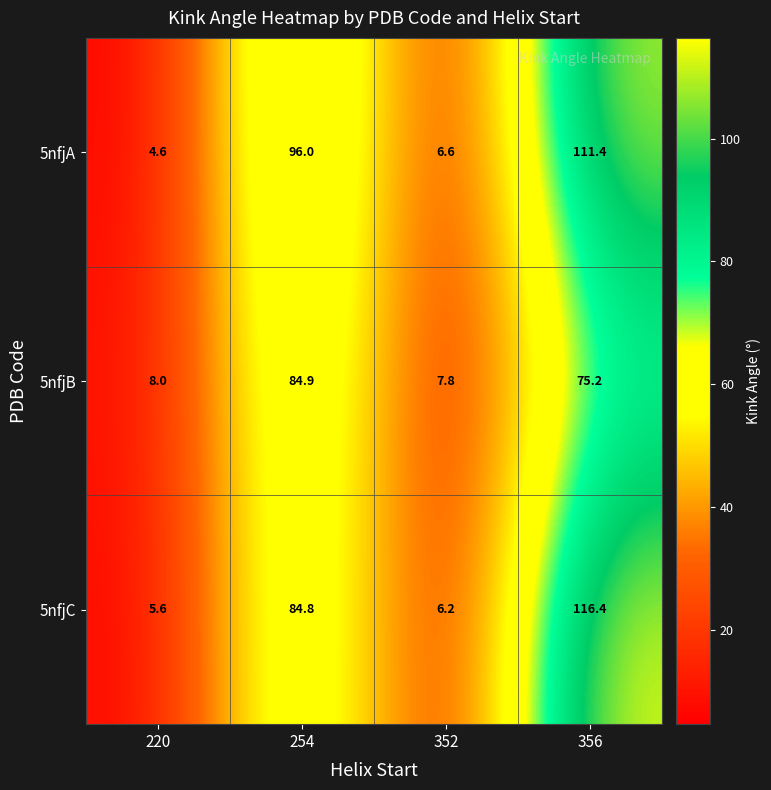

Read the 5nfjB value at 352.

7.8